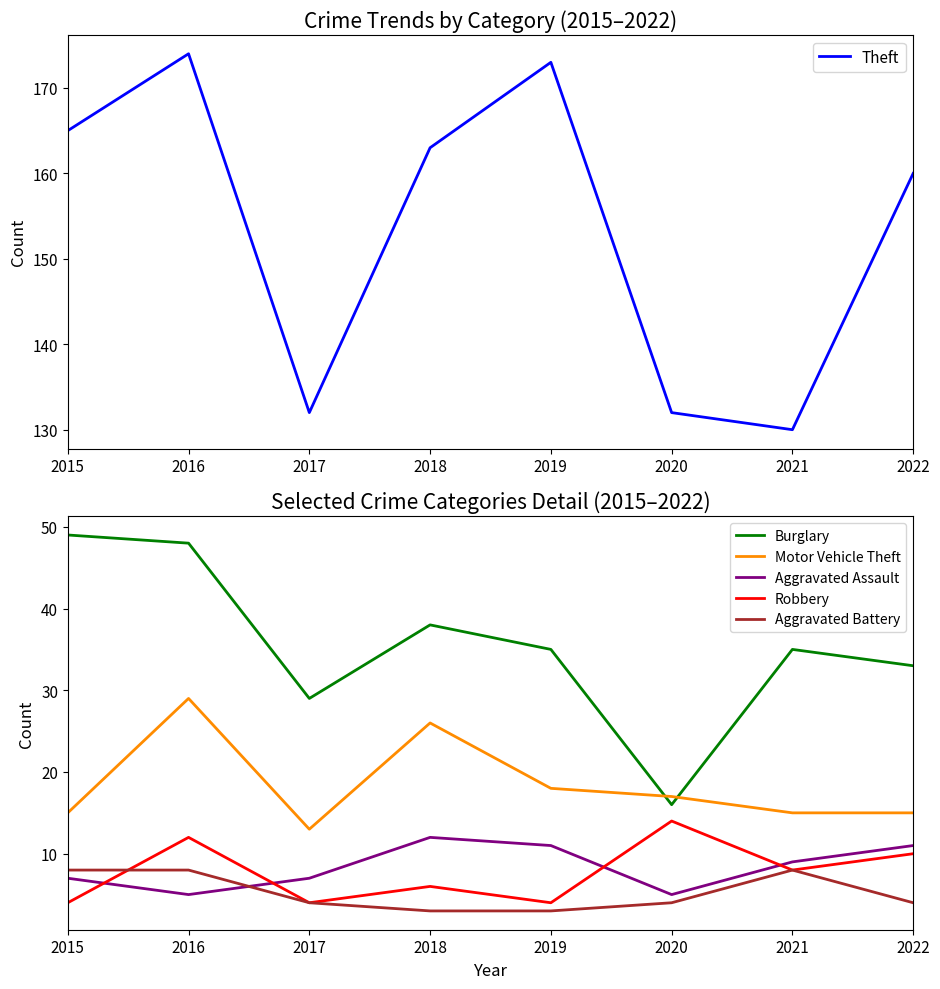

At which category is the sum across all series the highest?

2016